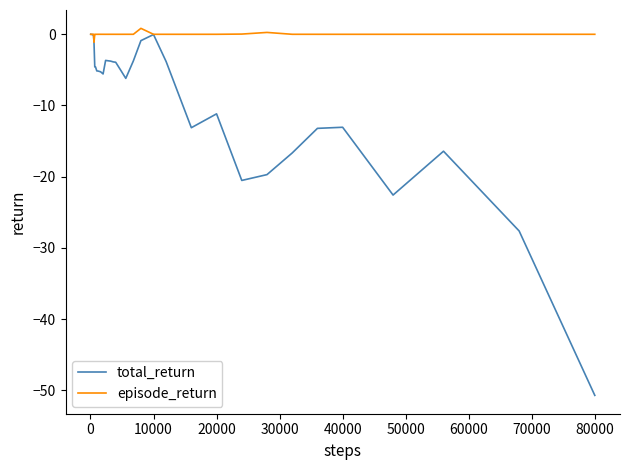

Which series has the largest total across all categories?

episode_return